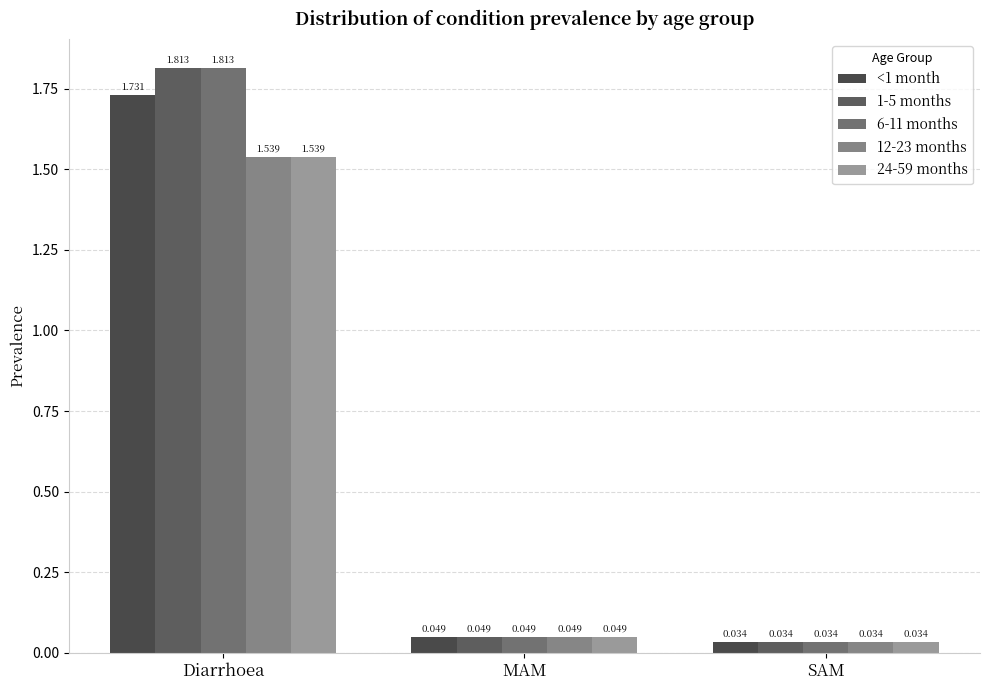

At which category is the sum across all series the highest?

Diarrhoea